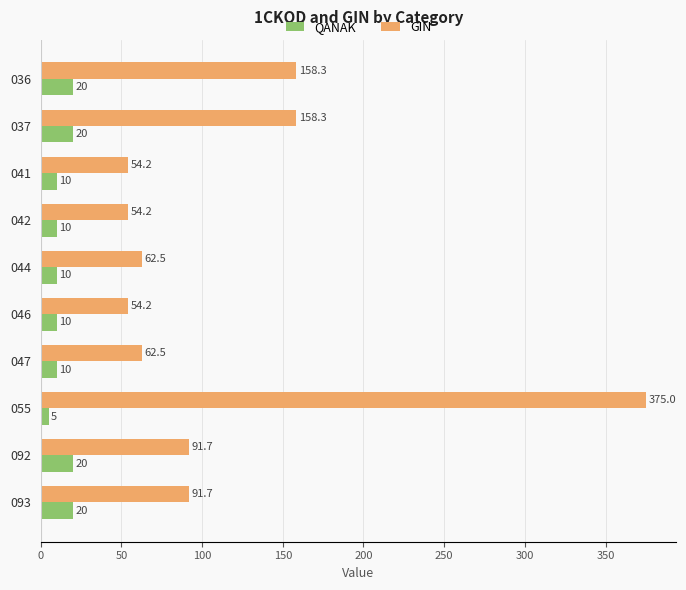

At how many categories does at least one series exceed 109?

3